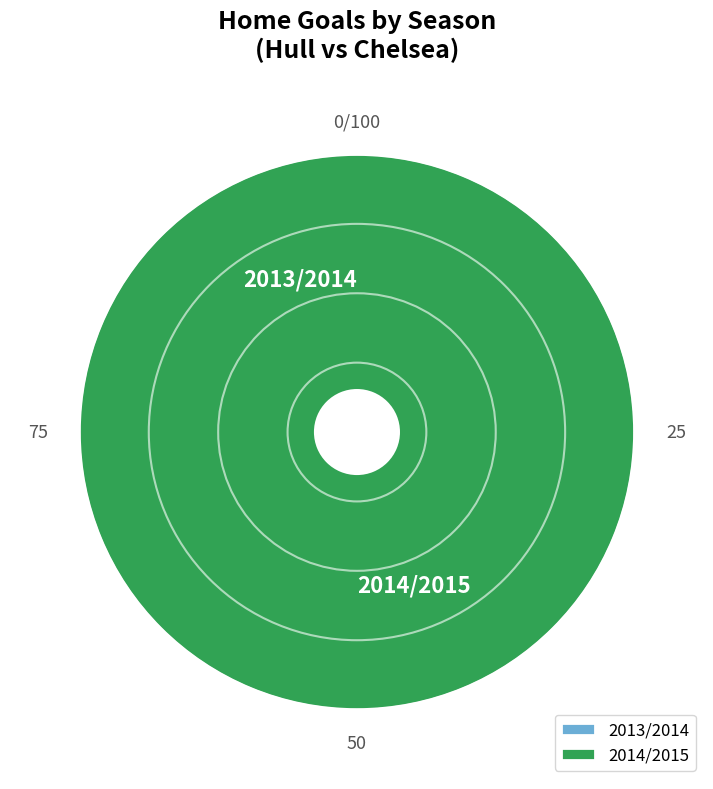

Which slice is the largest?

2014/2015